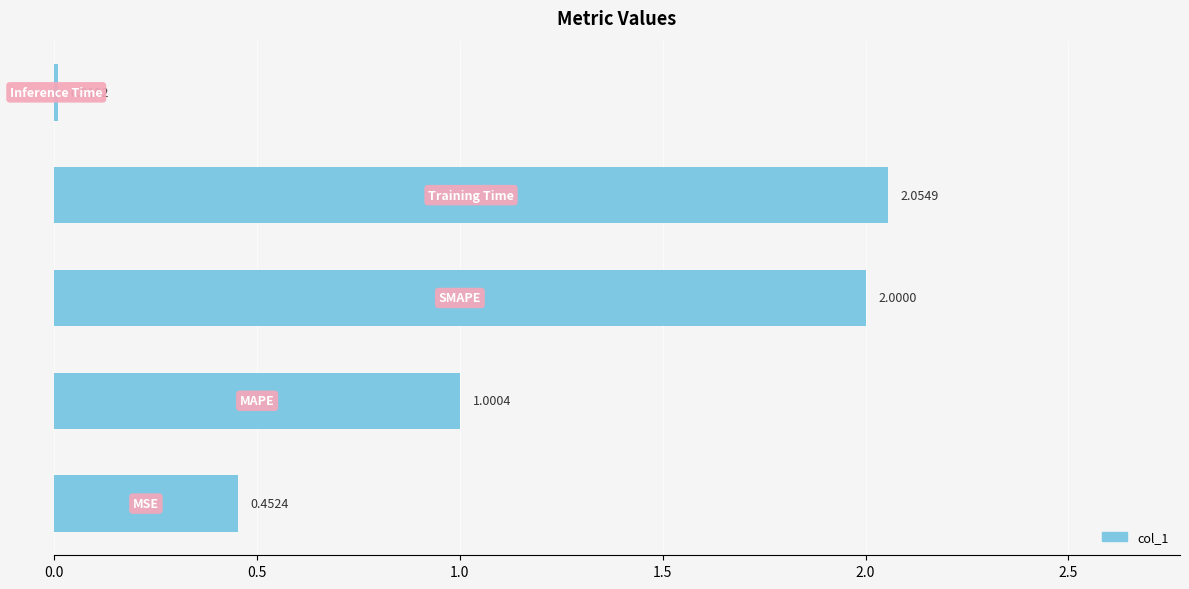

What is the average value?

1.1